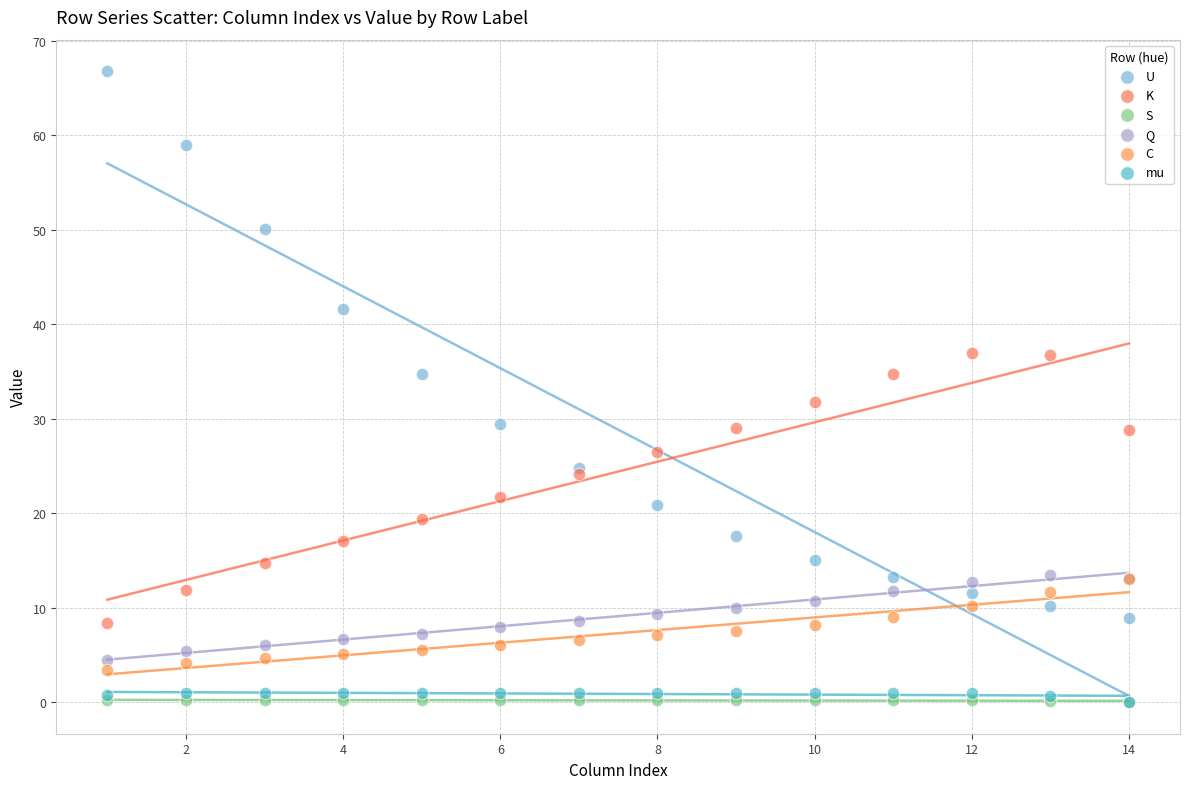

What are all the series names shown in the legend?

U, K, S, Q, C, mu